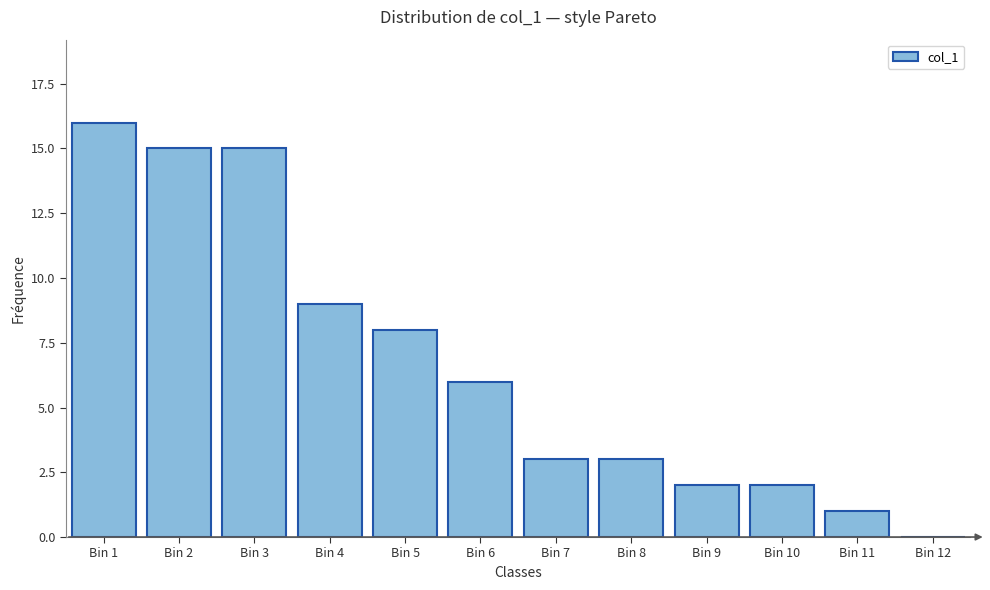

Reading left to right, extract all data points from this chart.

Bin 1=16	Bin 2=15	Bin 3=15	Bin 4=9	Bin 5=8	Bin 6=6	Bin 7=3	Bin 8=3	Bin 9=2	Bin 10=2	Bin 11=1	Bin 12=0